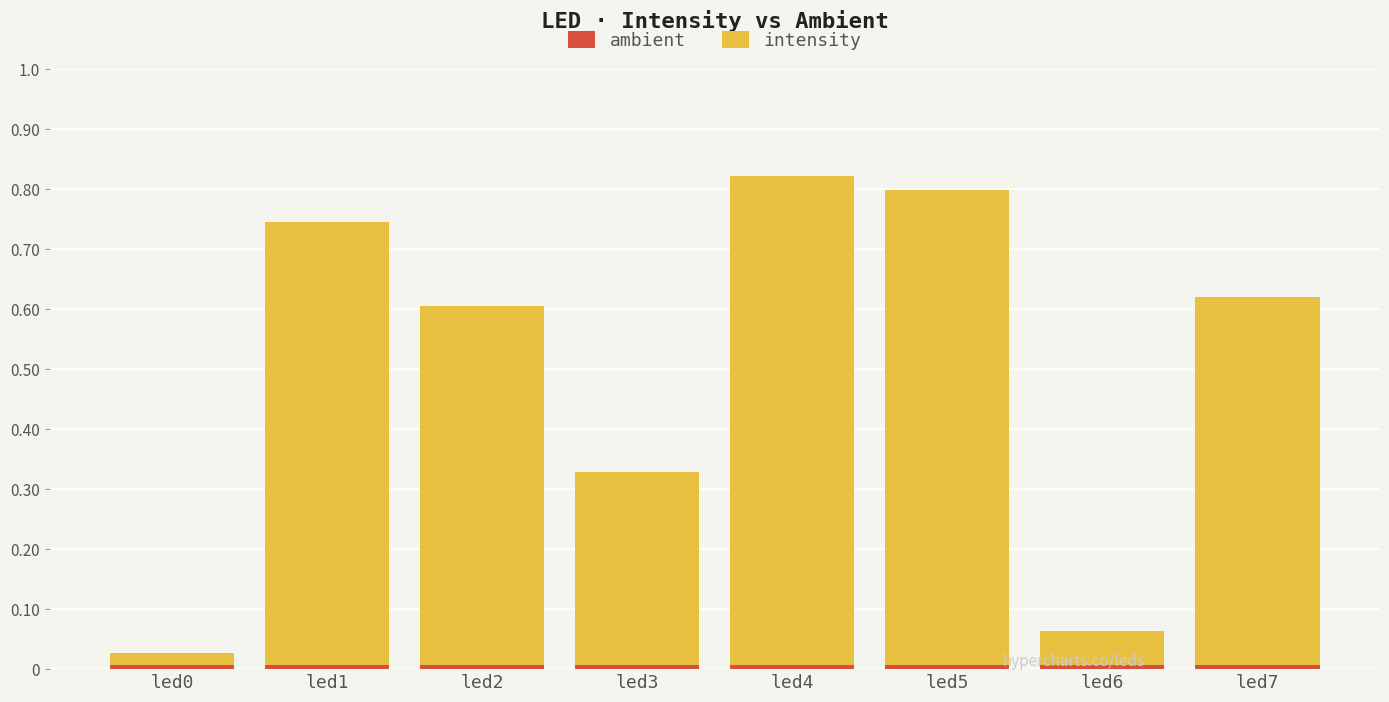

Between led3 and led5, which is larger?

led5